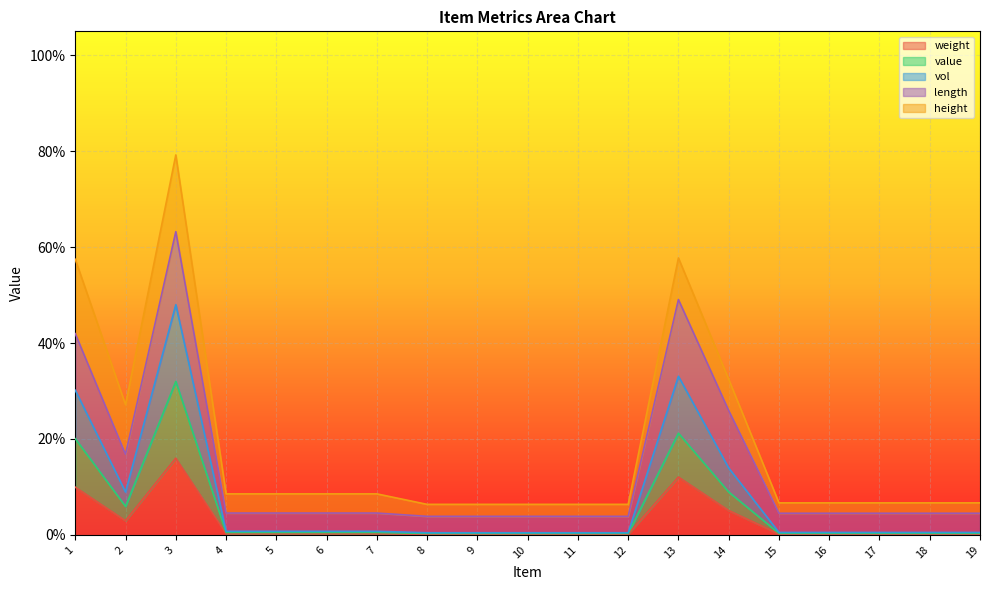

Does the chart display data point markers on the line(s)?

No